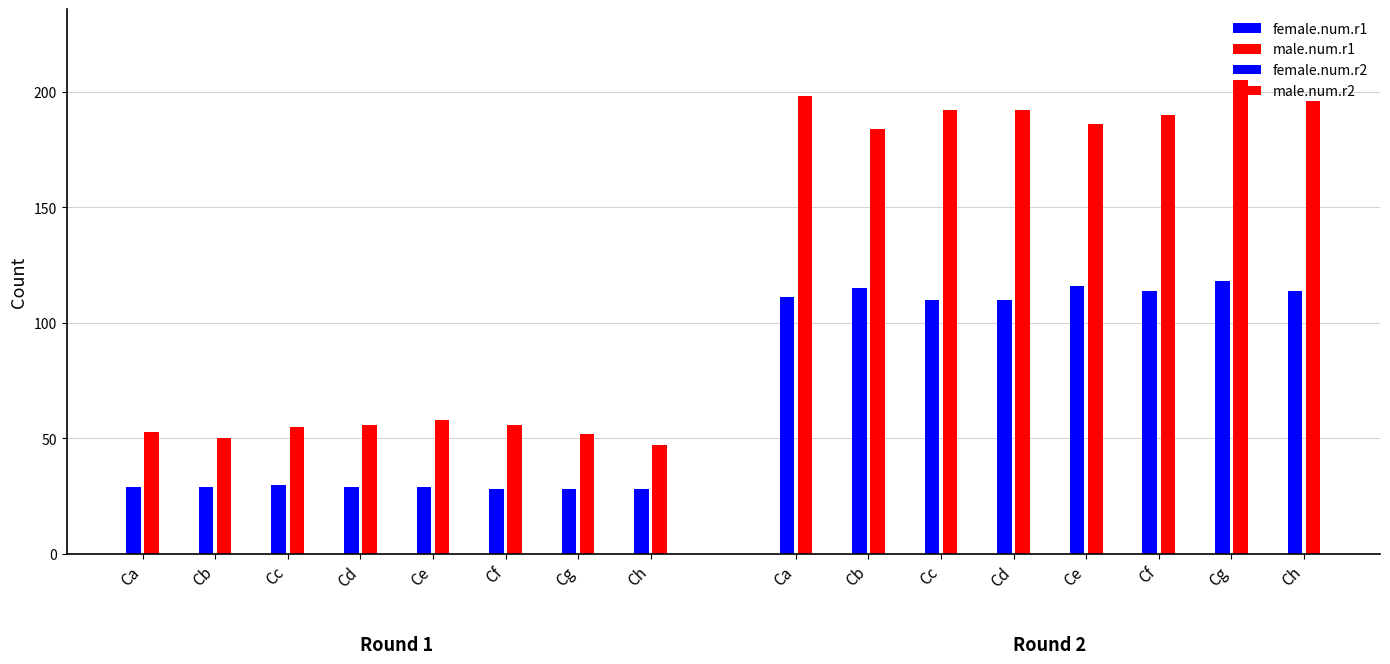

What is the difference between the highest and lowest values at Ch?

168